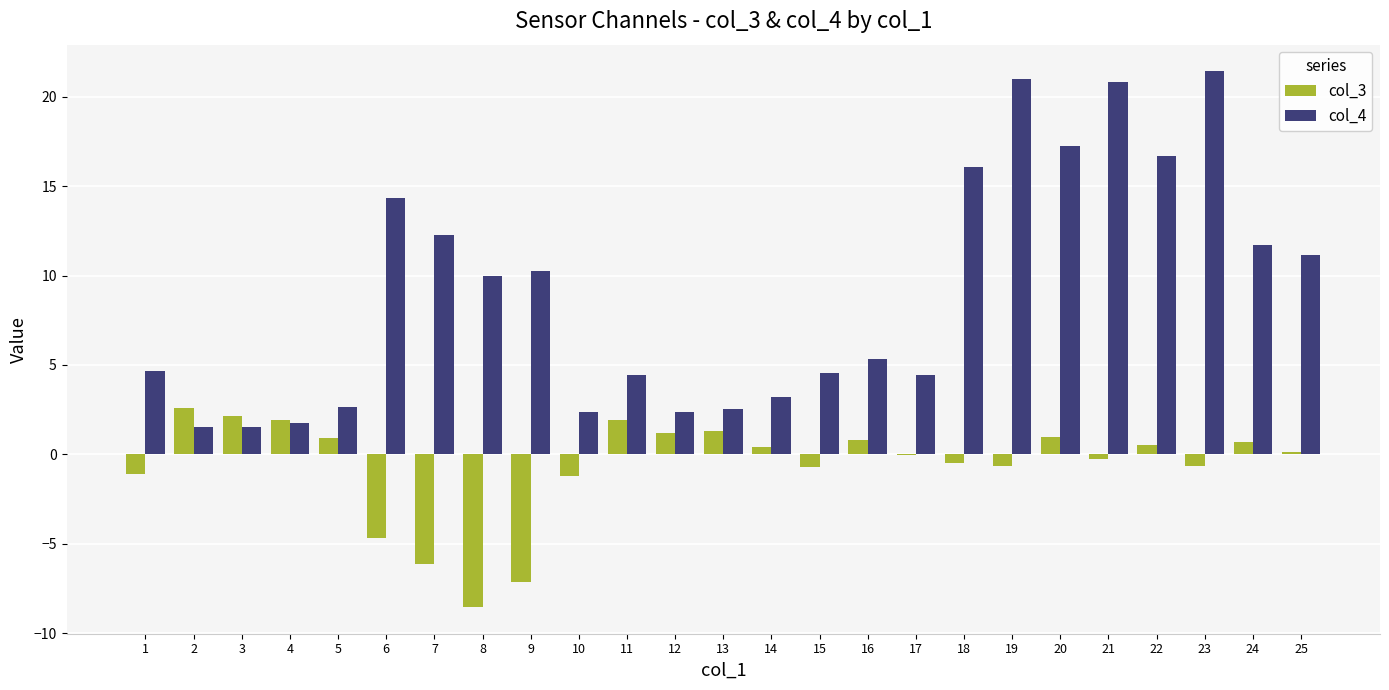

Is it true that col_4 equals 2.3 at 10?

True